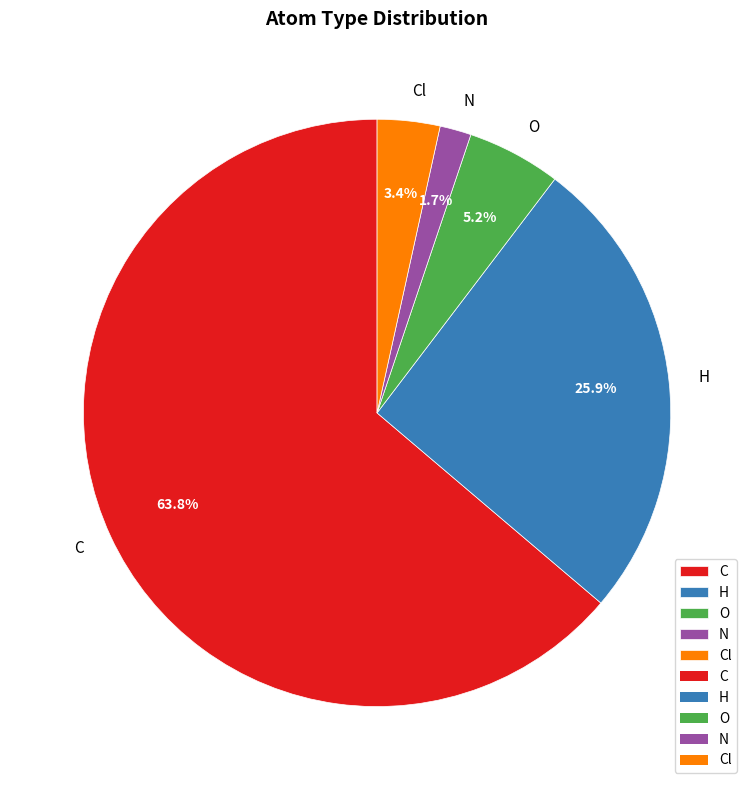

To the nearest percent, what percentage of the pie is C?

64%